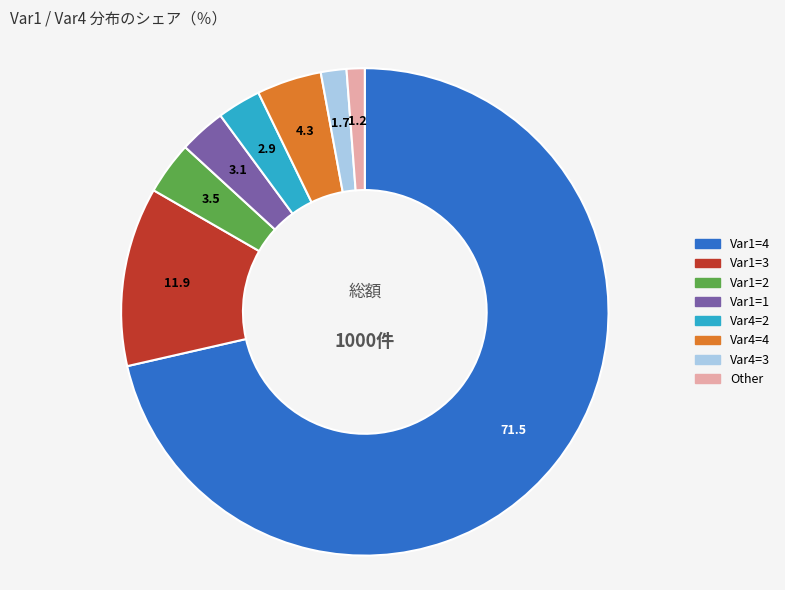

Which category has the biggest portion of the pie?

Var1=4